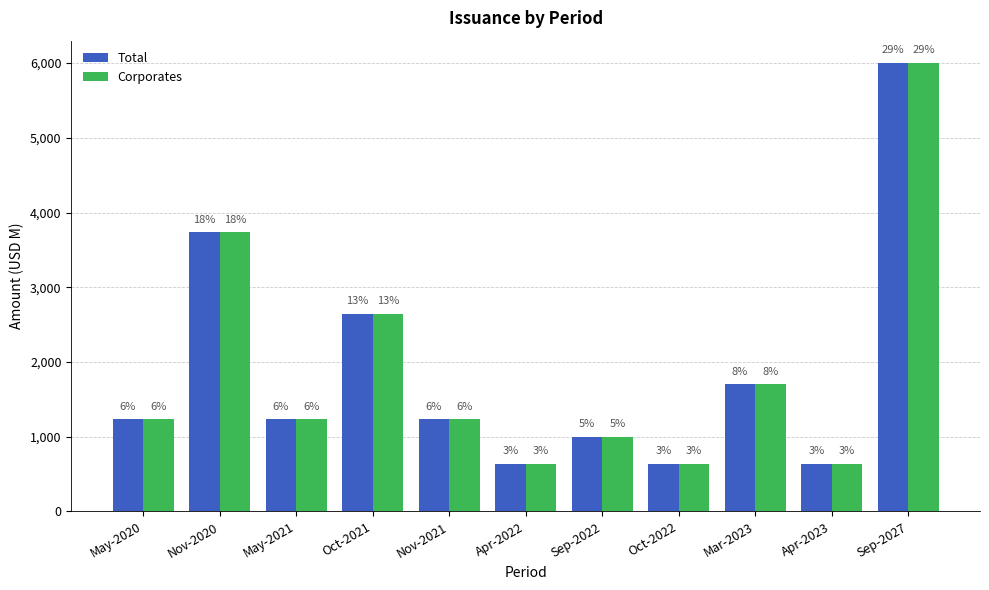

List the series in order of their peak value, highest first.

Total, Corporates